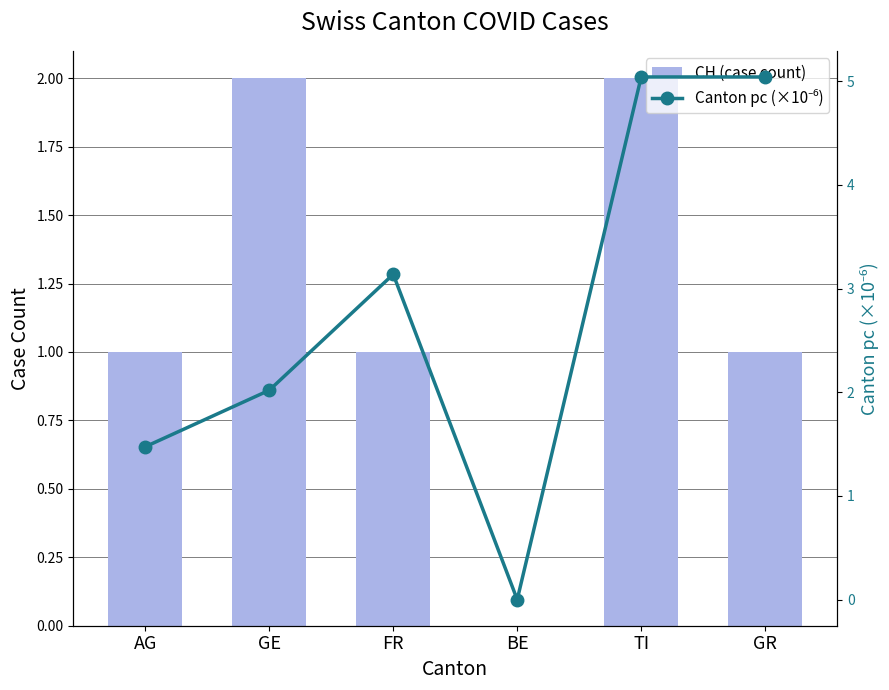

Reading right to left, list all the values displayed in this chart.

CH (case count): GR=1.0	TI=2.0	BE=0.0	FR=1.0	GE=2.0	AG=1.0
Canton pc (×10⁻⁶): GR=5.0	TI=5.0	BE=0.0	FR=3.1	GE=2.0	AG=1.5